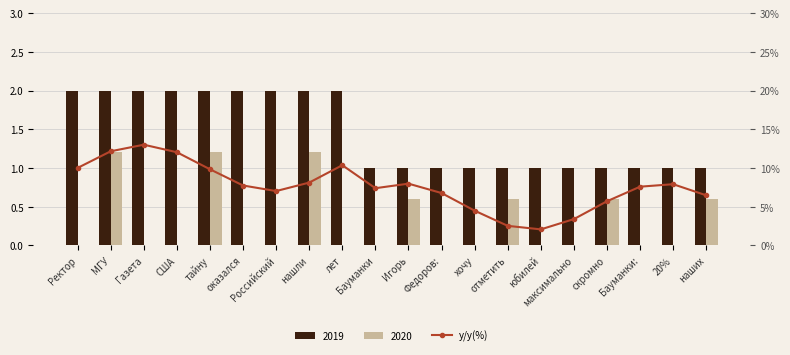

The chart shows a value of 0.3 at тайну. True or false?

False